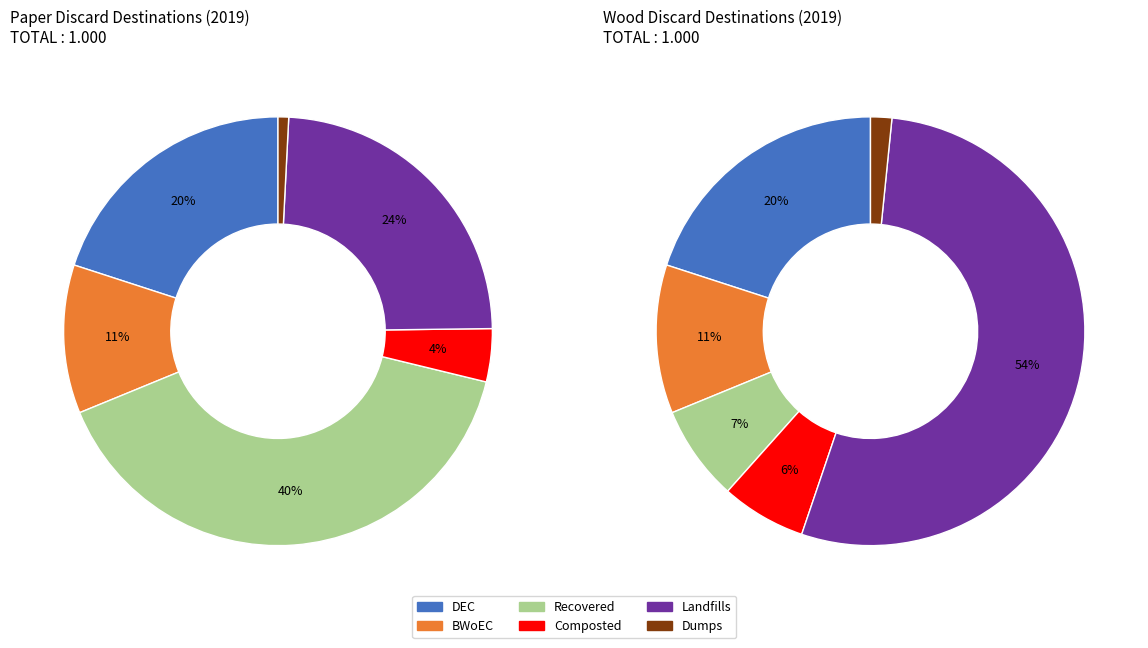

Is it true that wood is 50% of the pie?

True